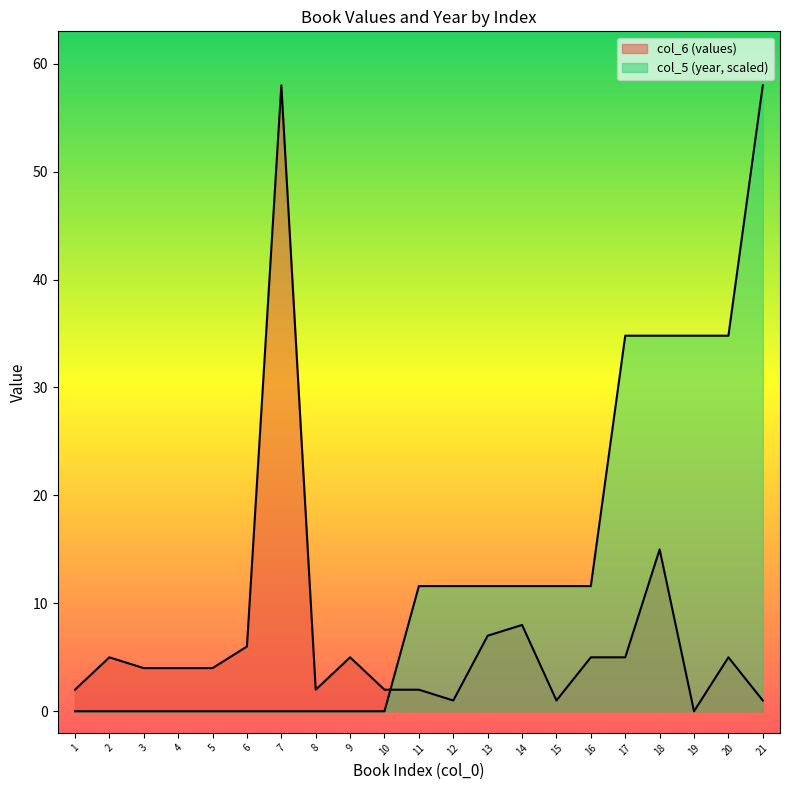

Read the col_6 (values) value at 16.

5.0